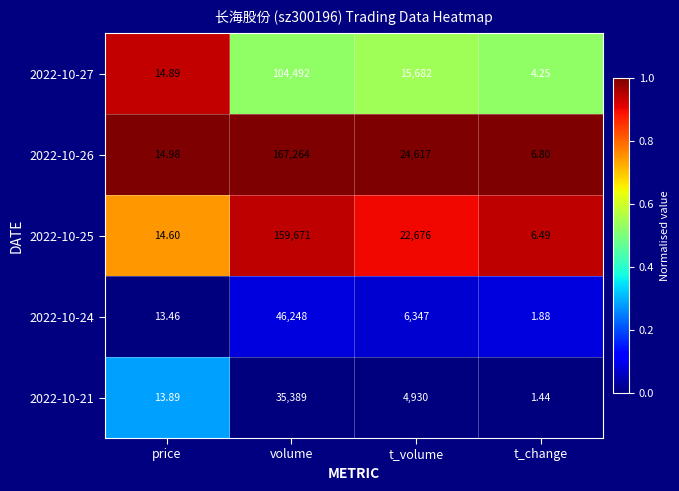

At volume, list the series in order from largest to smallest.

2022-10-26, 2022-10-25, 2022-10-27, 2022-10-24, 2022-10-21